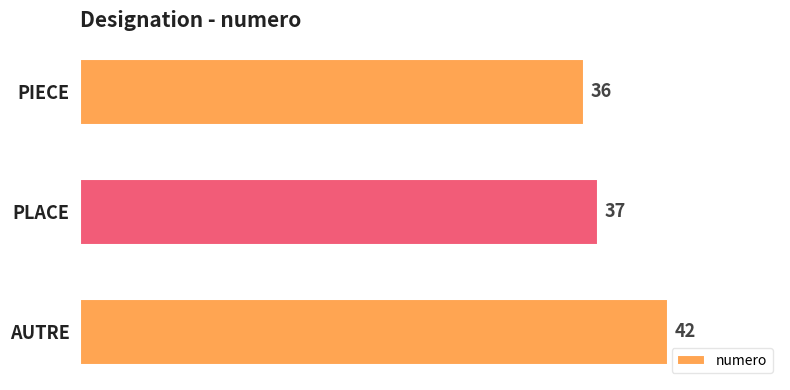

Reading bottom to top, what are all the values shown in this chart?

42	37	36